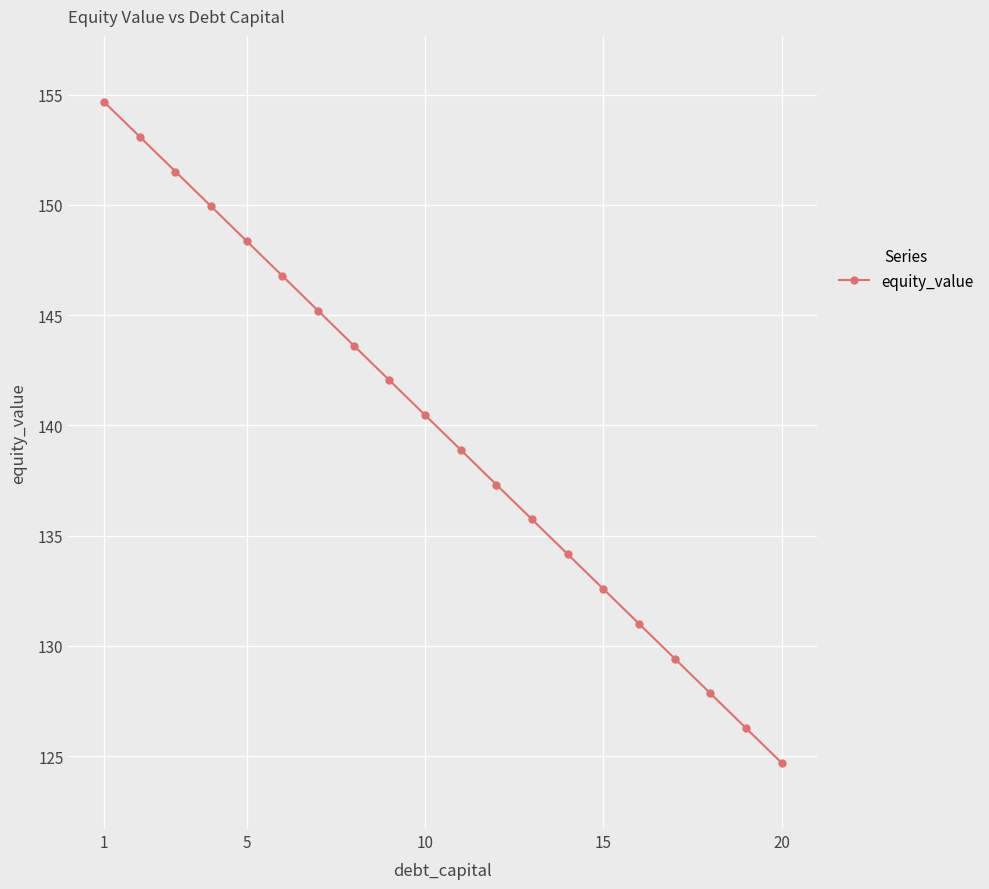

True or false: the data has more than 1 interior local peaks.

False